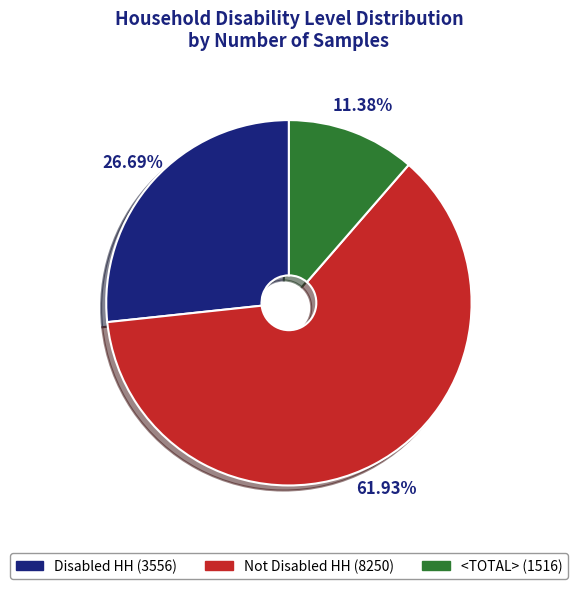

To the nearest percent, what percentage of the pie is Not Disabled HH?

62%